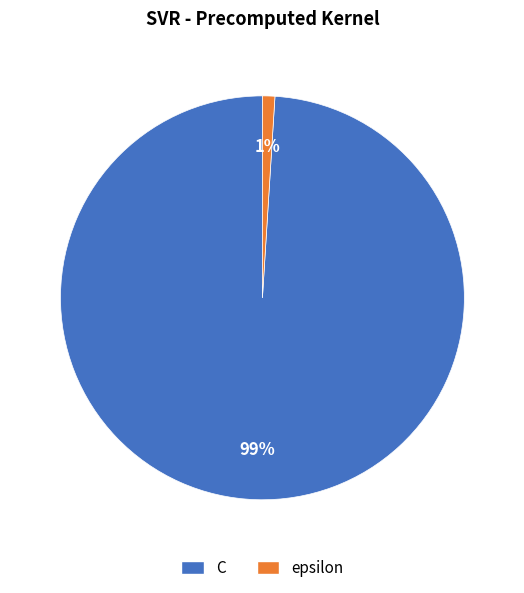

To the nearest percent, what is the combined percentage of C and epsilon?

100%